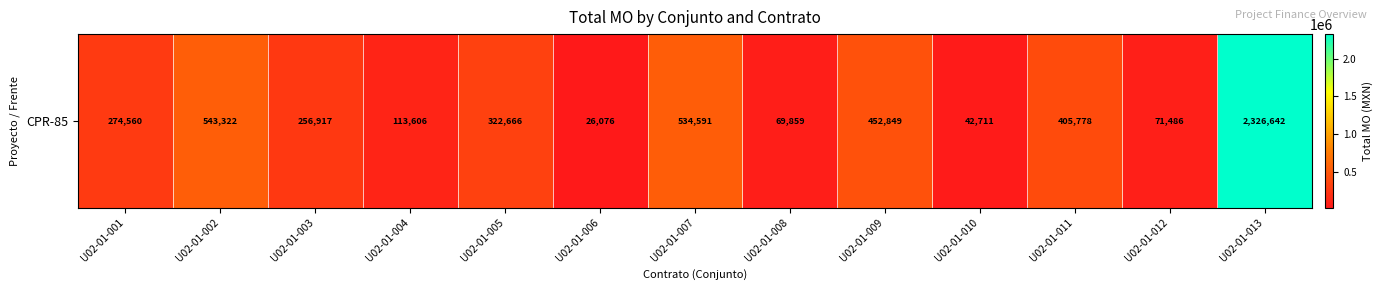

Between U02-01-007 and U02-01-009, which is larger?

U02-01-007